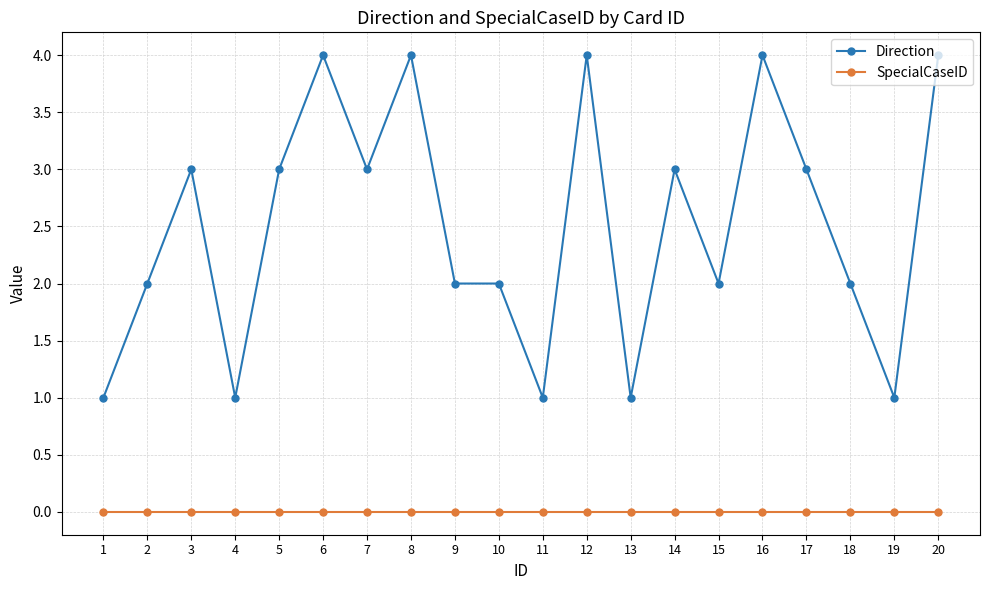

At which category does Direction reach its first local peak?

3